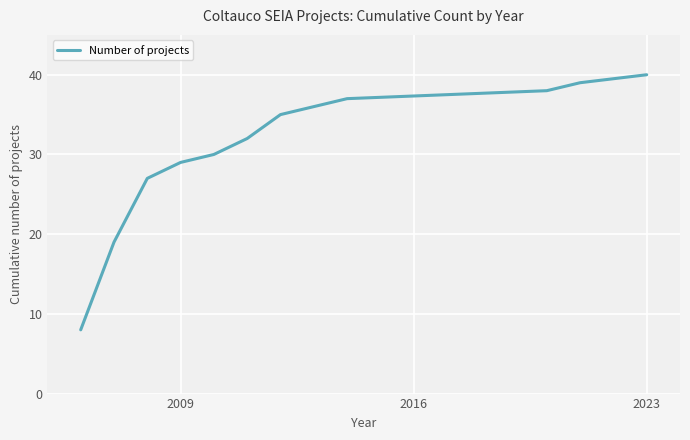

How many categories are shown in the chart?

12